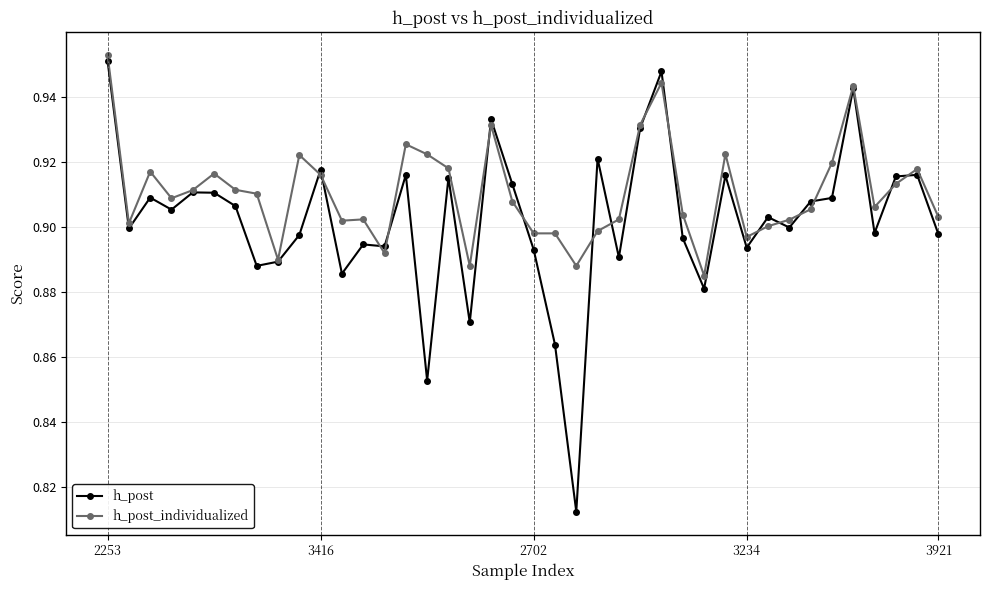

Which series has the widest spread of values?

h_post